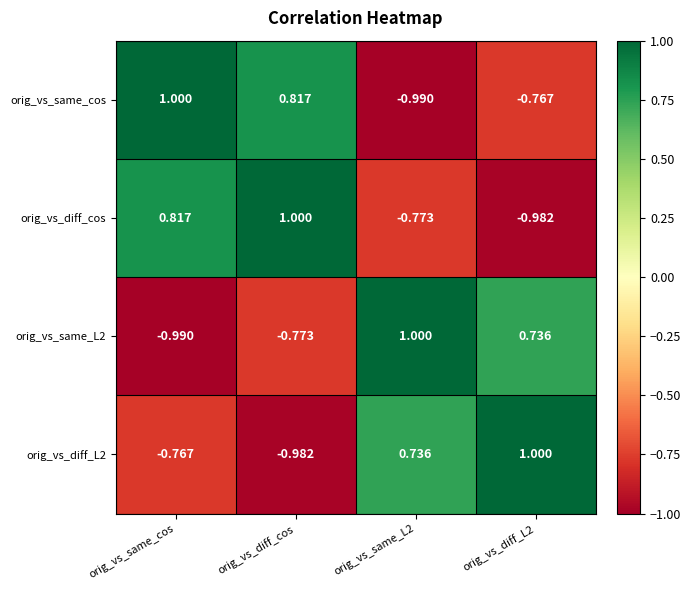

Which series changed the most between orig_vs_diff_cos and orig_vs_same_L2?

orig_vs_same_cos